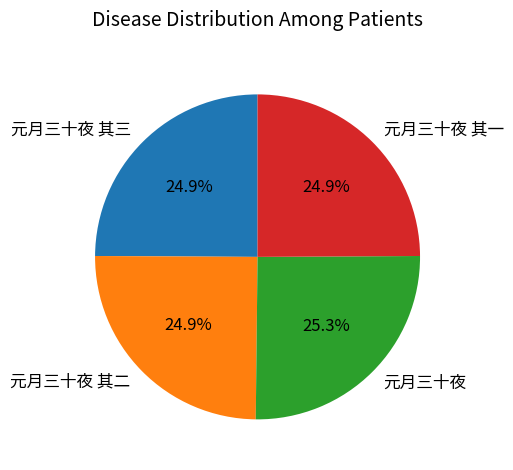

Is 元月三十夜 其三 the majority of the pie?

No